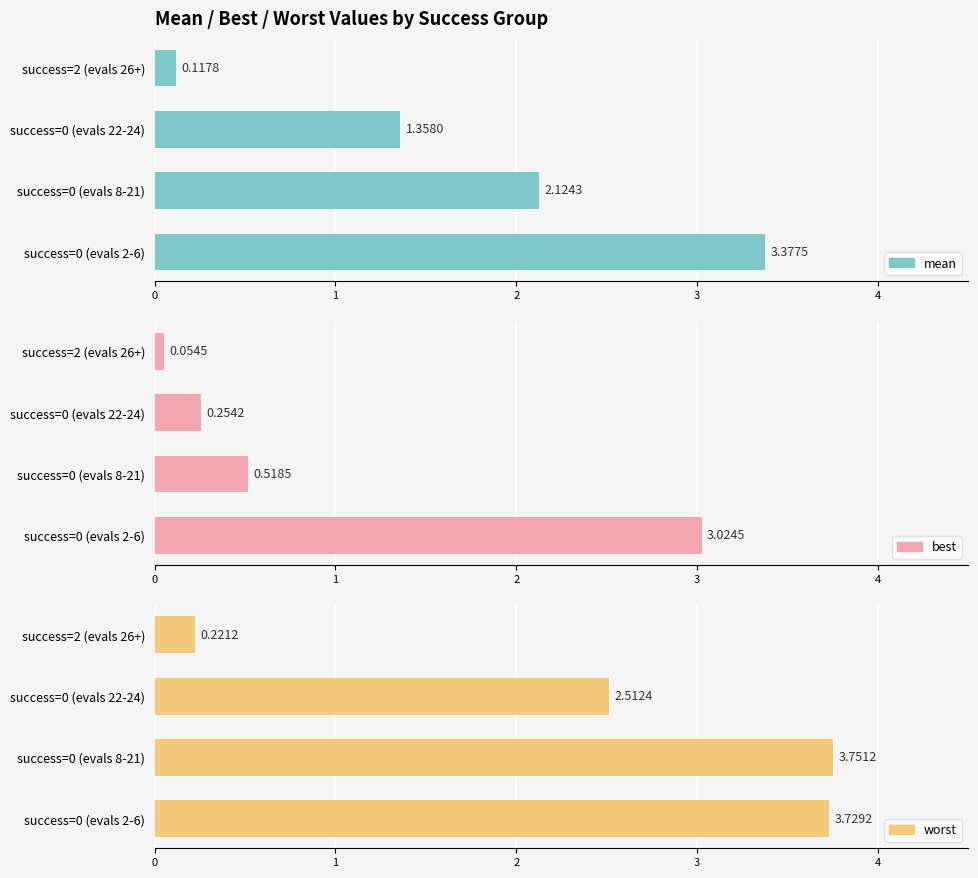

How many bars are there in each group?

3